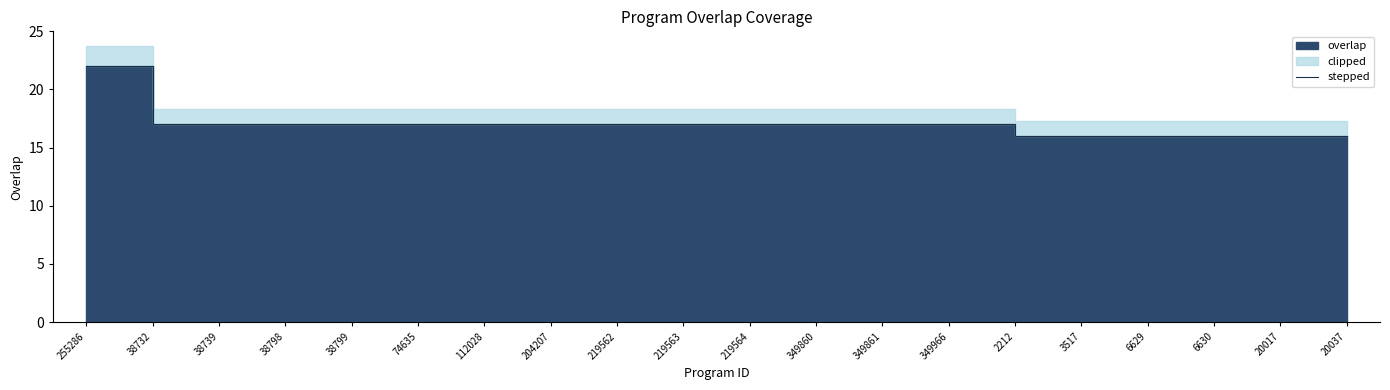

Reading left to right, extract all data points from this chart.

255286=22	38732=17	38739=17	38798=17	38799=17	74635=17	112028=17	204207=17	219562=17	219563=17	219564=17	349860=17	349861=17	349966=17	2212=16	3517=16	6629=16	6630=16	20017=16	20037=16